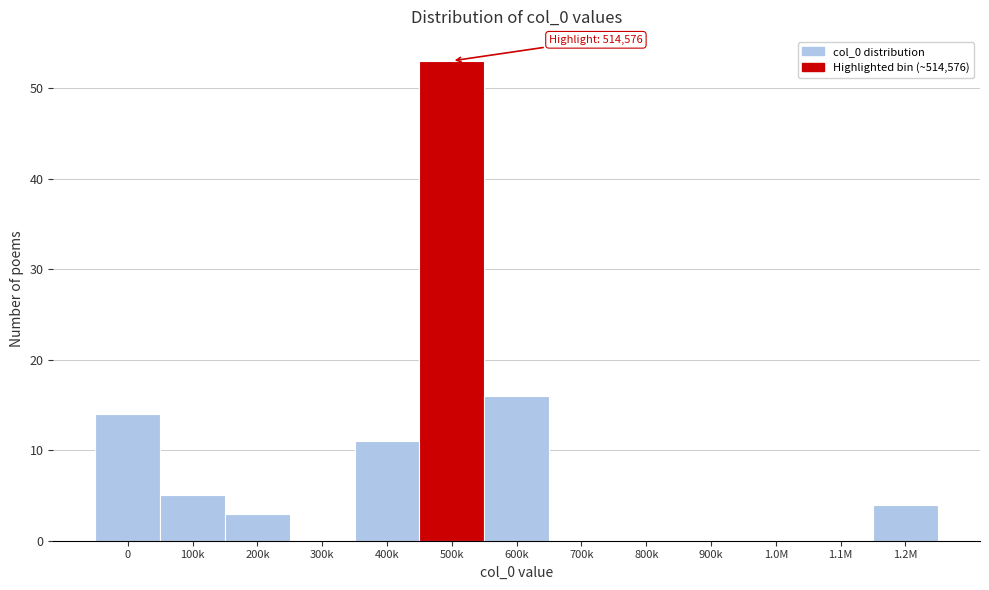

Reading left to right, list all the values displayed in this chart.

0=14	100k=5	200k=3	300k=0	400k=11	500k=53	600k=16	700k=0	800k=0	900k=0	1.0M=0	1.1M=0	1.2M=4